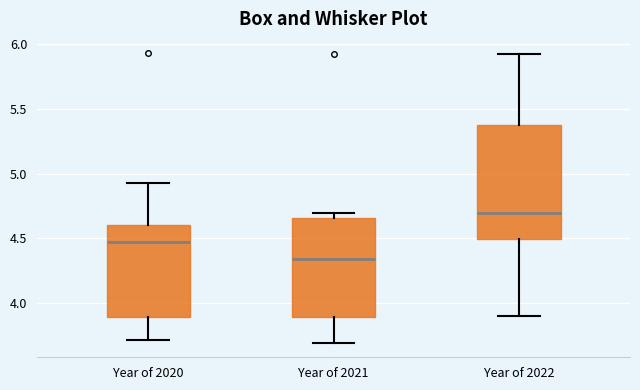

Reading left to right, transcribe this box plot: for each box, give where its median line is, the range the box spans, and where its two whiskers end, as read against the y-axis. The values are not printed on the chart, so give them approximately, as read against the axis.

Year of 2020: median 4.45, box 3.90 to 4.60, whiskers 3.70 to 4.95
Year of 2021: median 4.35, box 3.90 to 4.65, whiskers 3.70 to 4.70
Year of 2022: median 4.70, box 4.50 to 5.35, whiskers 3.90 to 5.95